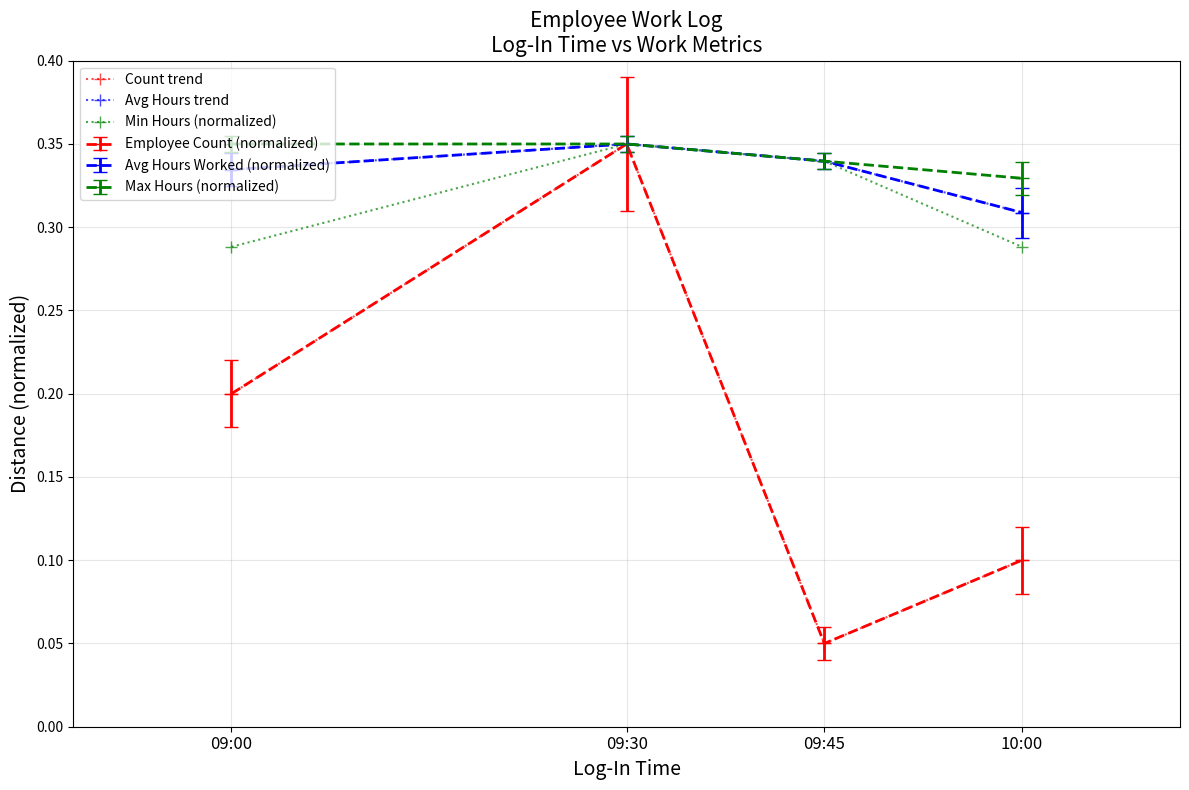

List the labels in order of Avg Hours trend value, smallest first.

10:00, 09:00, 09:45, 09:30